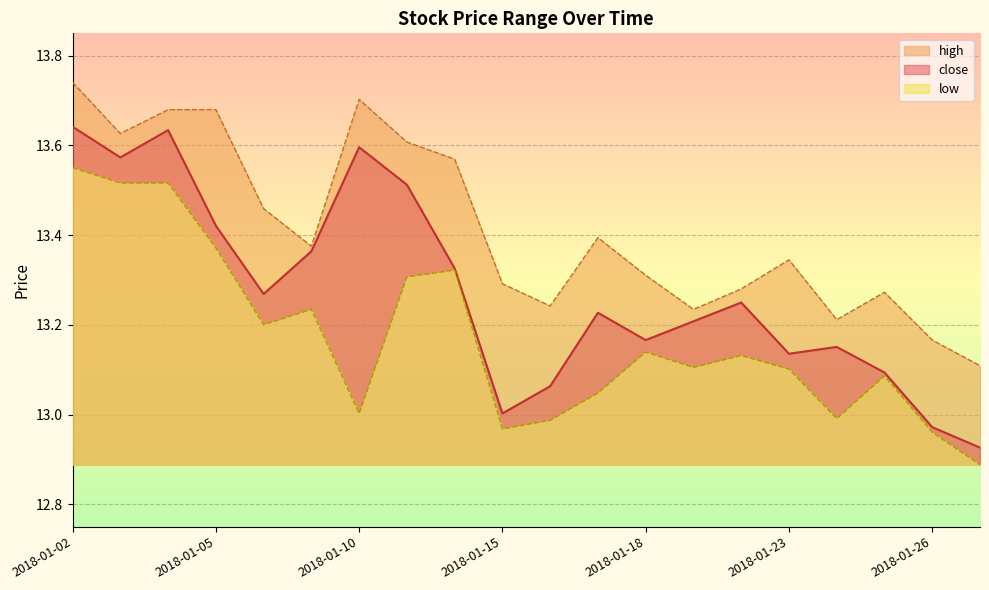

Which category has the highest value in the high series?

2018-01-02